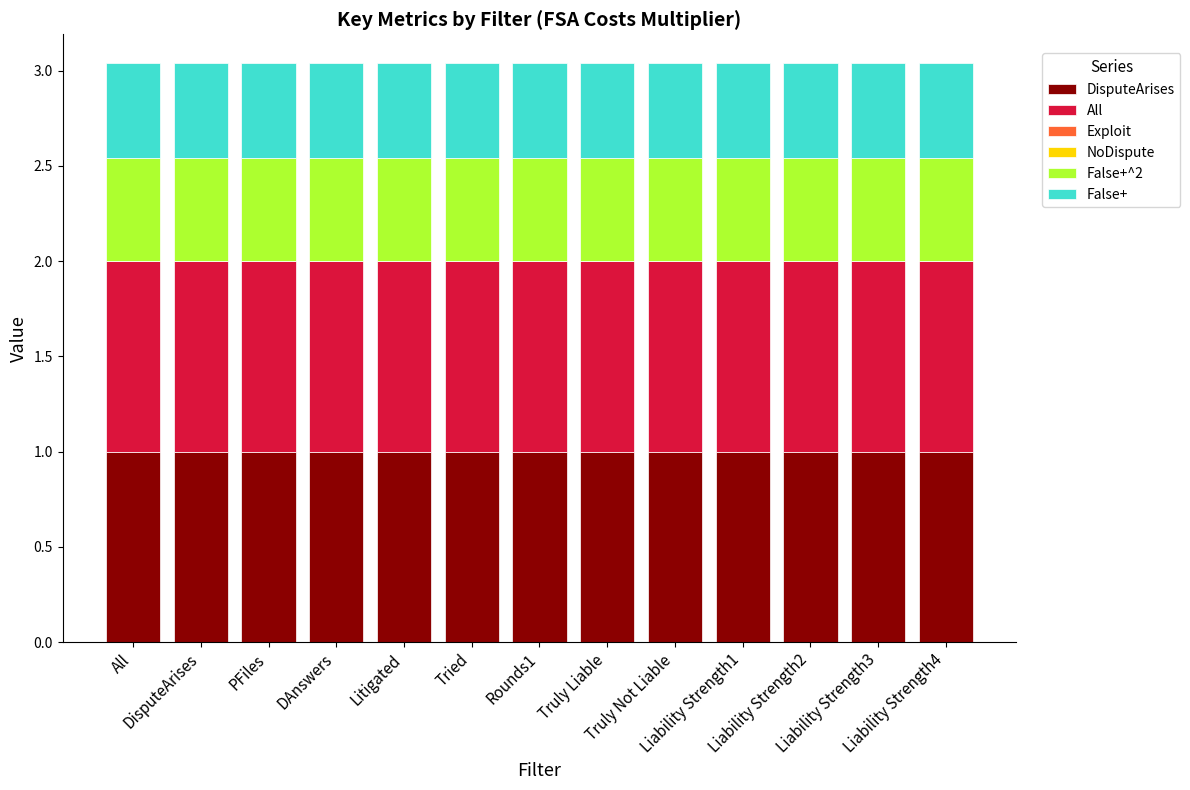

Are the bars horizontal?

No